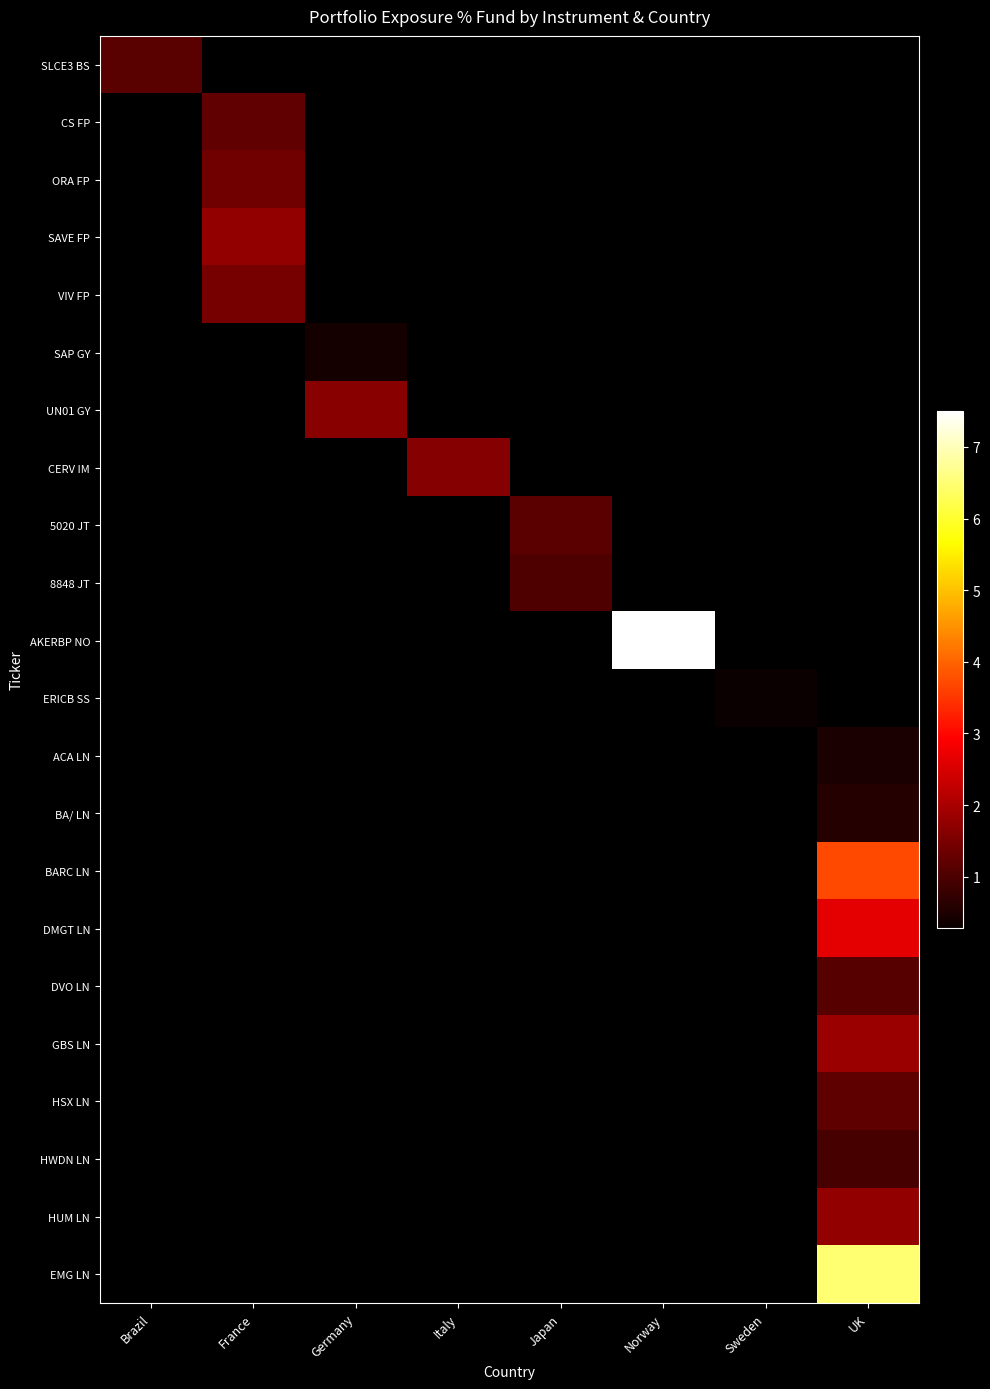

What is the total value across all series at UK?

20.7